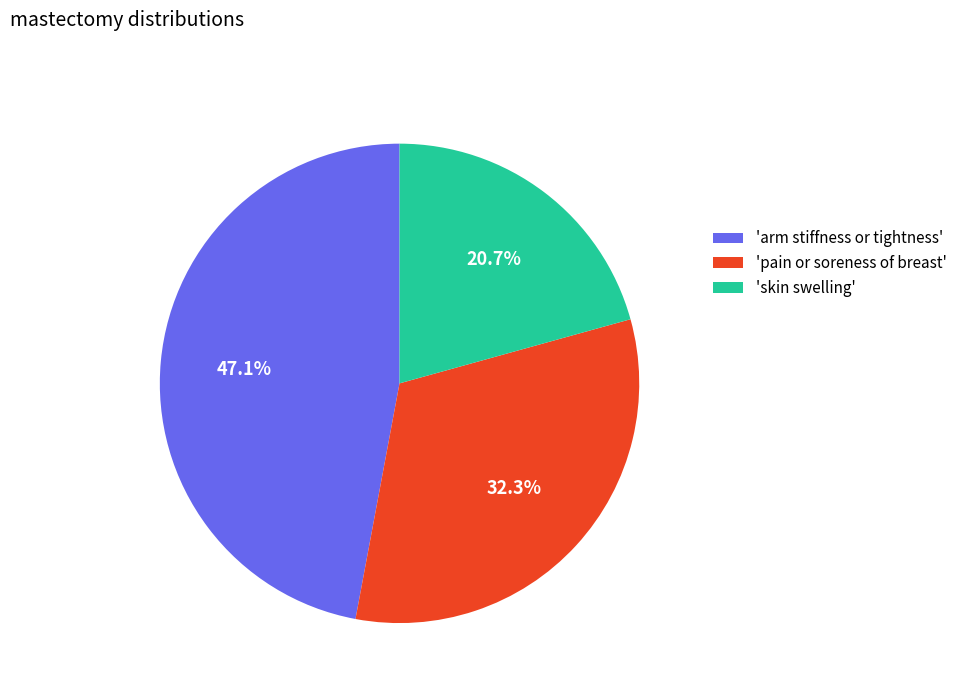

What is the largest slice in the pie chart?

'arm stiffness or tightness'